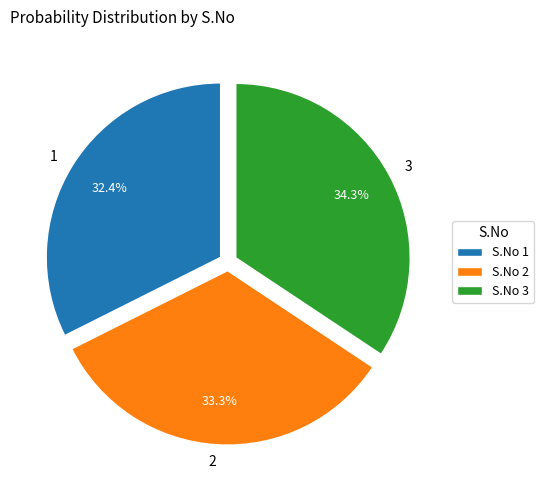

Does 3 represent more than half of the total?

No